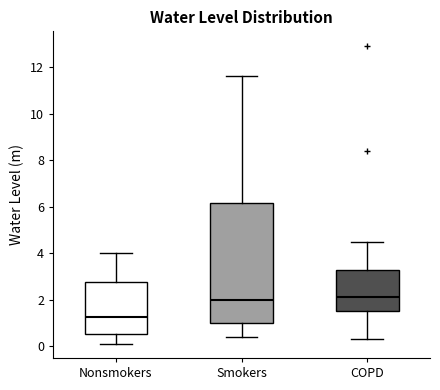

Reading left to right, read every box against the y-axis: the position of its median line, the range the box covers, and the ends of its whiskers. The values are not printed on the chart, so give them approximately, as read against the axis.

Nonsmokers: median 1.2, box 0.6 to 2.8, whiskers 0.2 to 4.0
Smokers: median 2.0, box 1.0 to 6.2, whiskers 0.4 to 11.6
COPD: median 2.2, box 1.6 to 3.4, whiskers 0.4 to 4.6